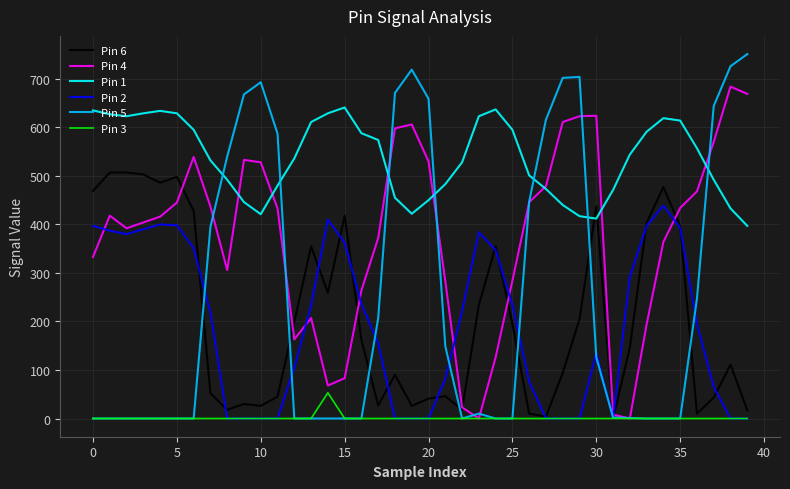

Rank the series by their maximum value, from highest to lowest.

Pin 5, Pin 4, Pin 1, Pin 6, Pin 2, Pin 3